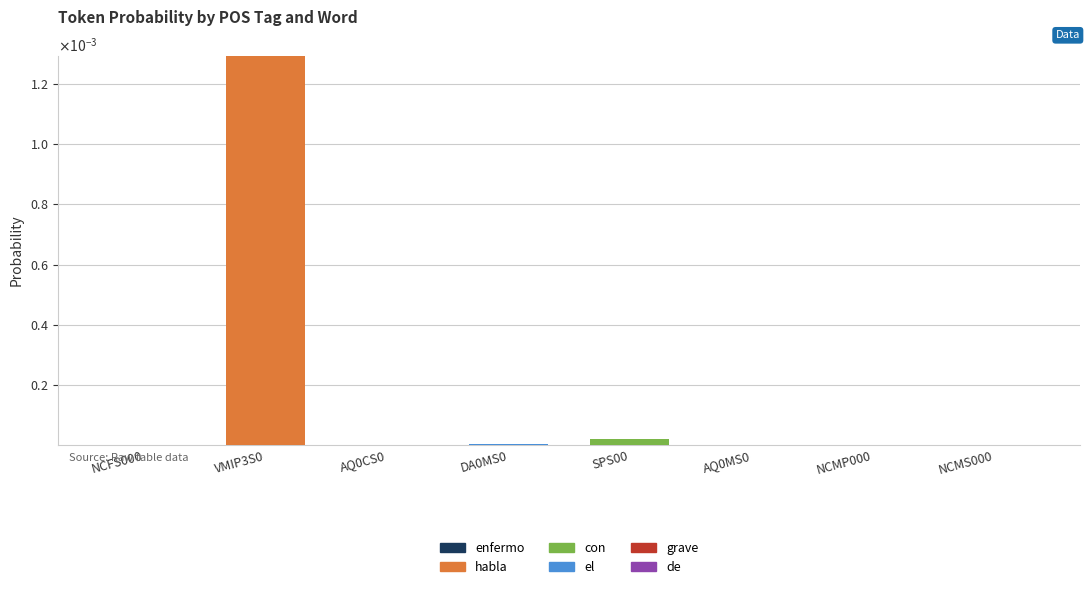

Which series has the largest total across all categories?

habla